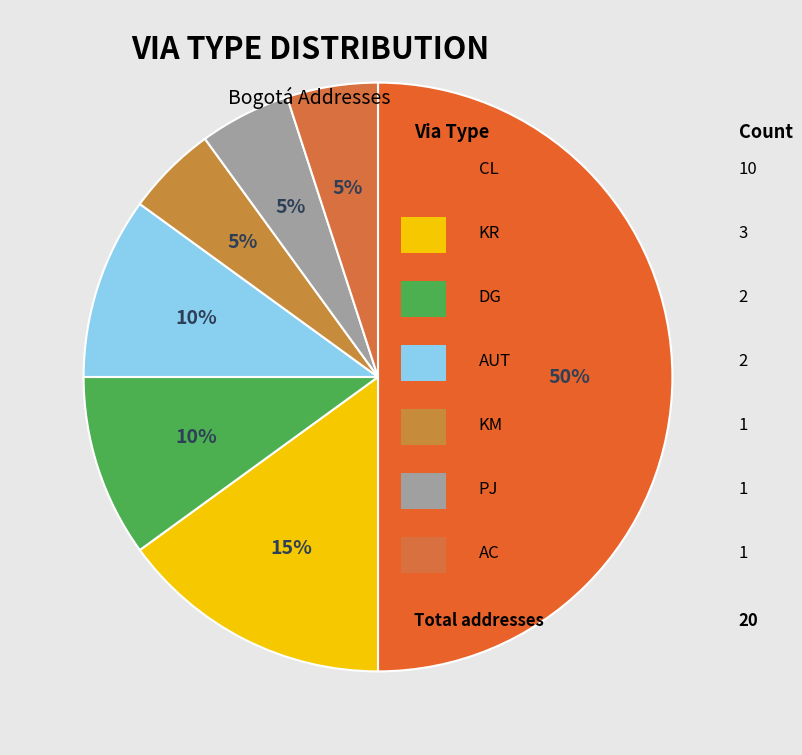

Count the number of slices in the pie.

7